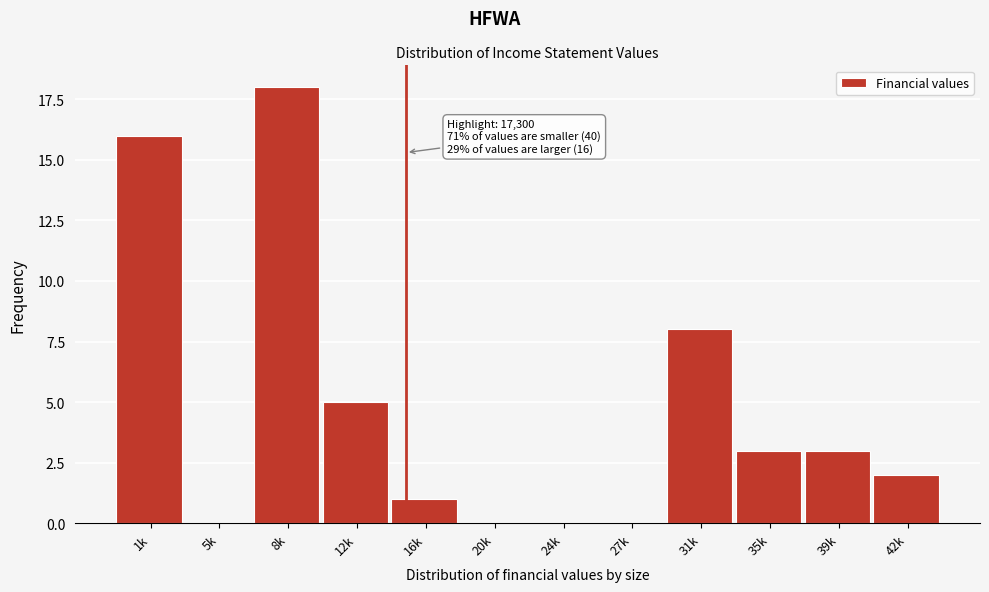

Reading left to right, transcribe all the data shown in this chart.

1k=16	5k=0	8k=18	12k=5	16k=1	20k=0	24k=0	27k=0	31k=8	35k=3	39k=3	42k=2